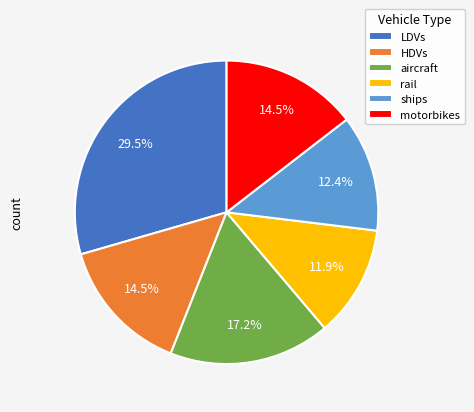

How many segments does this pie chart have?

6